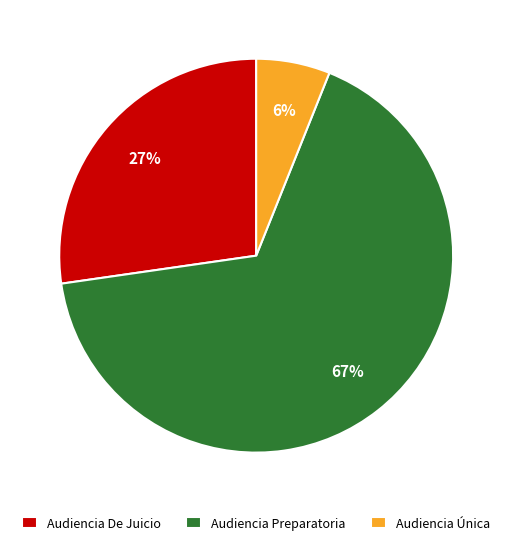

Which has a higher value, Audiencia Preparatoria or Audiencia Única?

Audiencia Preparatoria